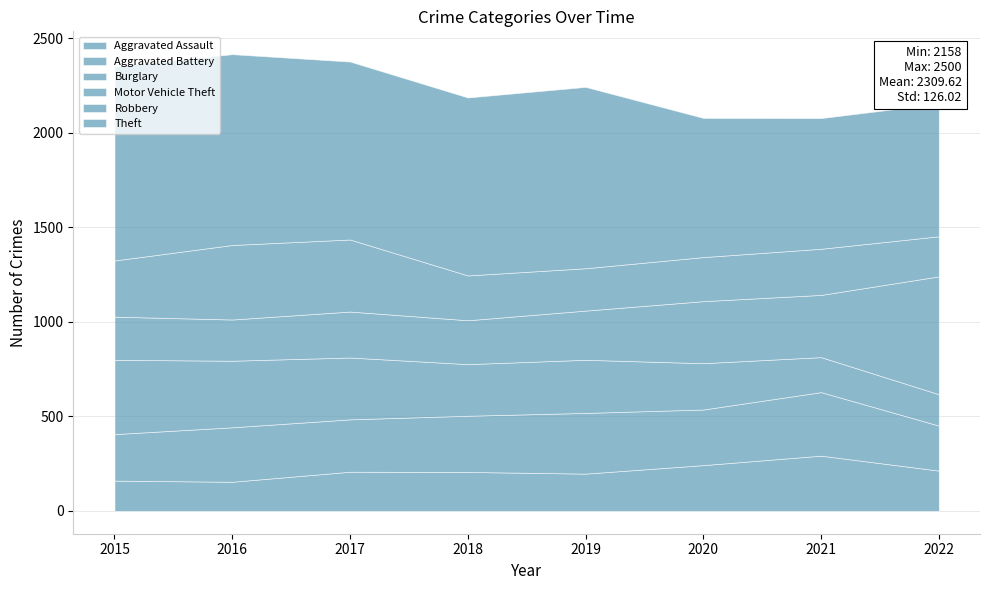

Reading left to right, what are all the values shown in this chart?

Aggravated Assault: 160	154	207	206	197	242	292	213
Aggravated Battery: 246	288	277	297	321	294	336	238
Burglary: 393	352	327	273	281	245	185	166
Motor Vehicle Theft: 228	218	243	232	260	328	329	623
Robbery: 297	394	381	237	224	233	244	212
Theft: 1027	1009	941	941	959	736	691	701